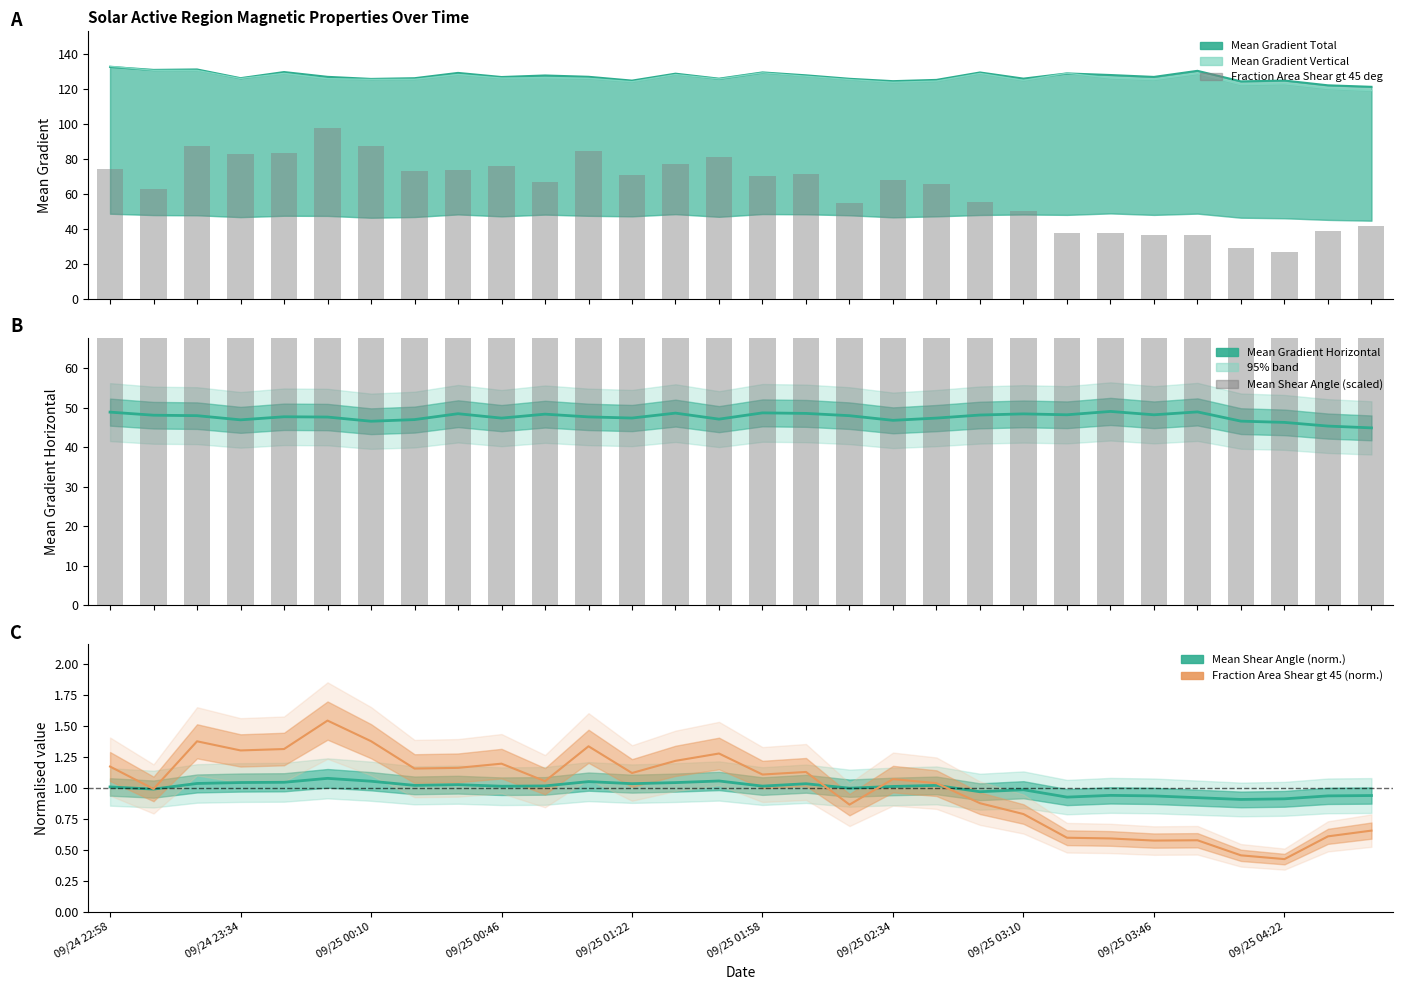

What is the sum of the Mean Shear Angle (scaled) values at 17 and 10?

411.7